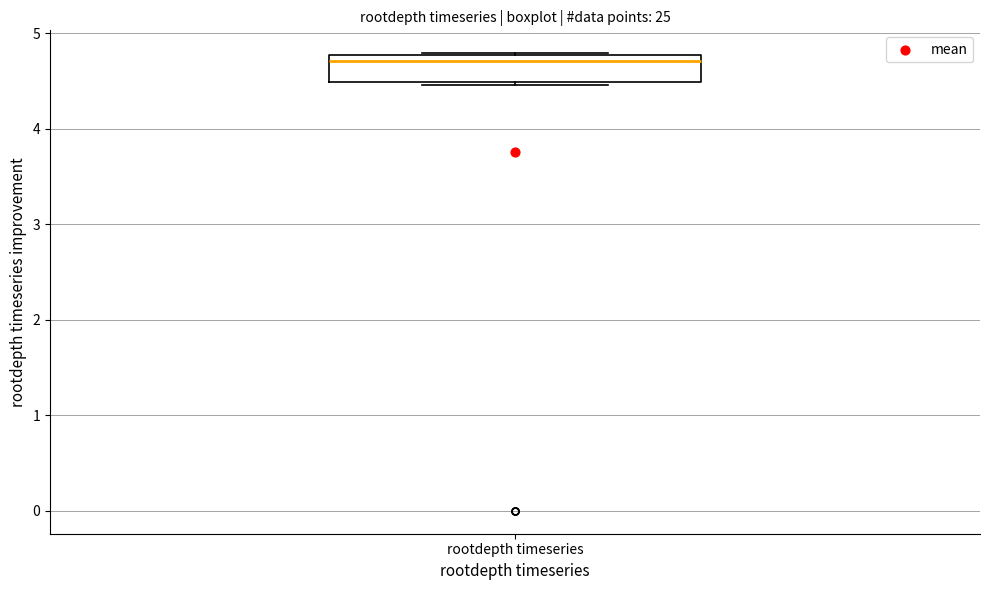

Transcribe this box plot: give where the median line is, the range the box spans, and where the two whiskers end, as read against the y-axis. The values are not printed on the chart, so give them approximately, as read against the axis.

median 4.7, box 4.5 to 4.8, whiskers 4.5 (just below the box's lower edge) to 4.8